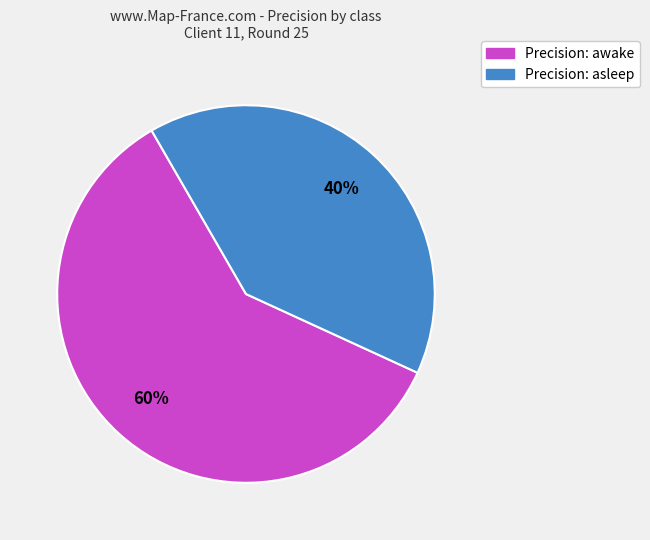

Is it true that Precision: asleep is 40% of the pie?

True